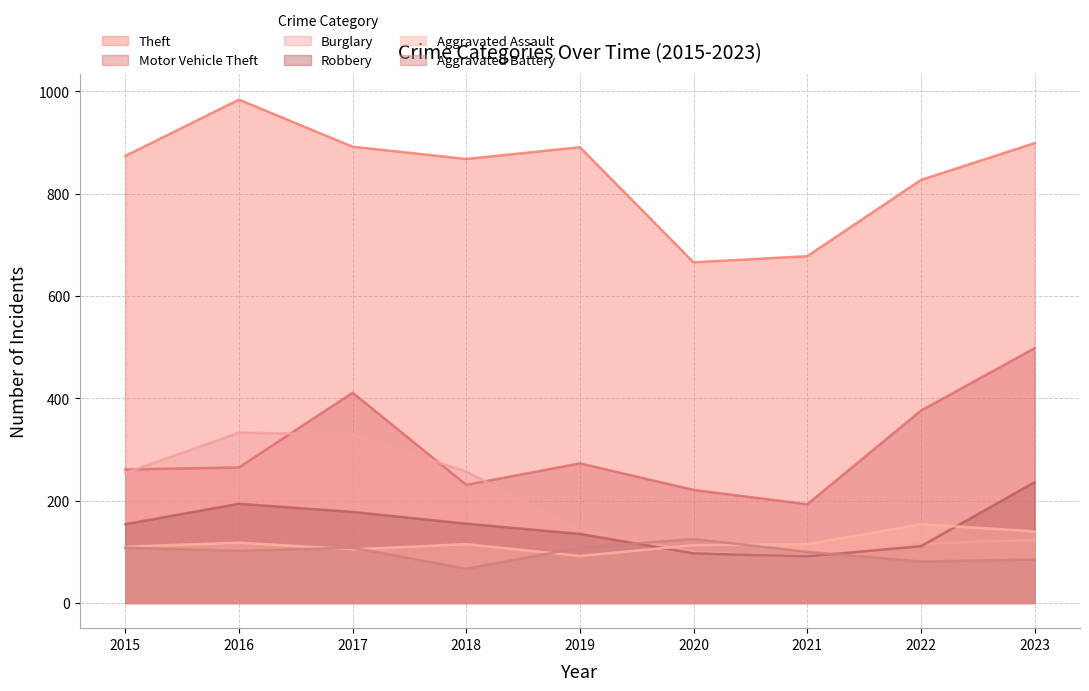

At which label is Motor Vehicle Theft closest to 345?

2022